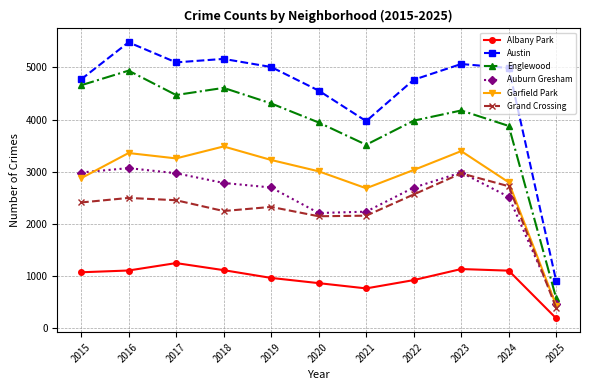

Is it true that Albany Park equals 1138 at 2023?

True